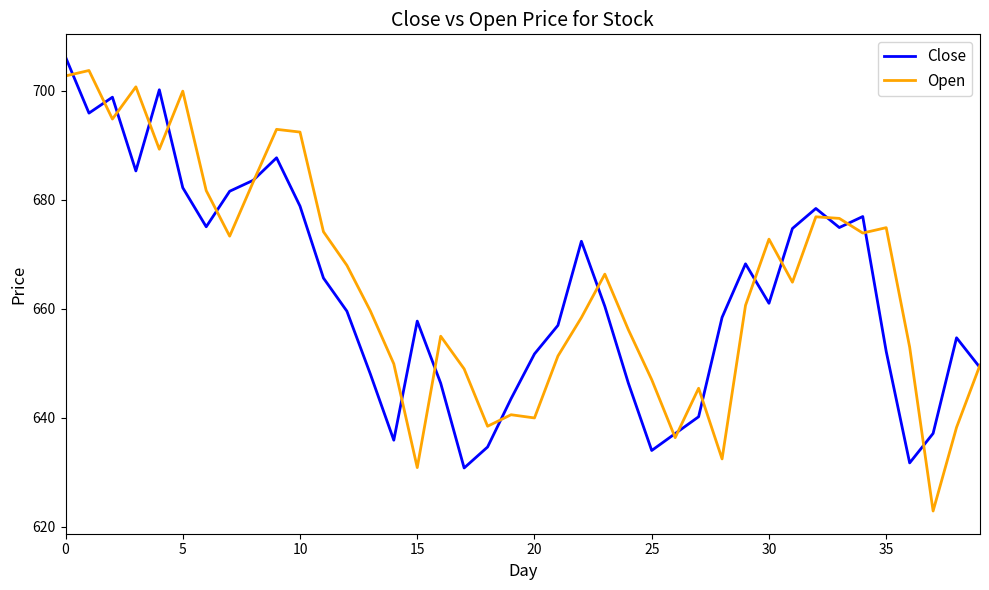

List the series in order of their overall mean, highest first.

Open, Close